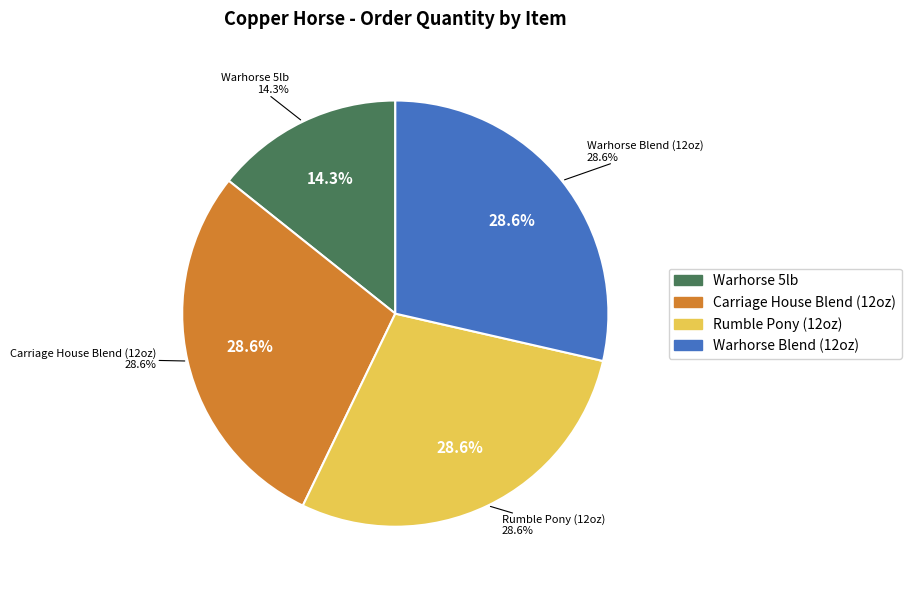

Rank the categories by value from lowest to highest.

Copper Horse - Warhorse 5lb, Copper Horse - Carriage House Blend (12oz), Copper Horse - Rumble Pony (12oz), Copper Horse - Warhorse Blend (12oz)